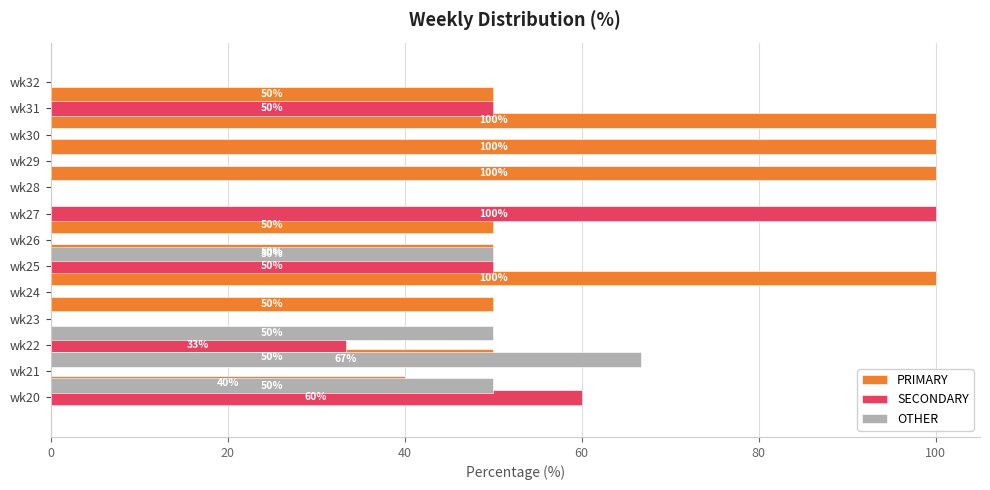

Where is OTHER nearest to the value 33?

wk20